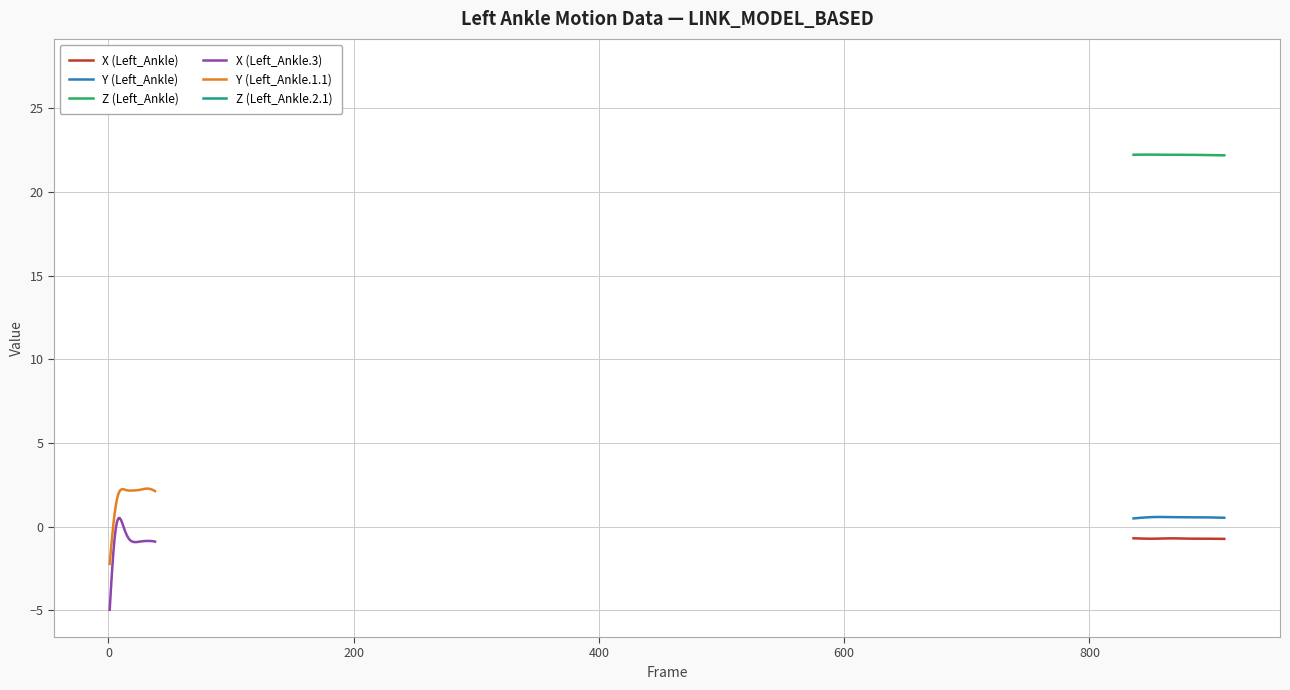

True or false: Z (Left_Ankle) and X (Left_Ankle.3) cross at least once.

False